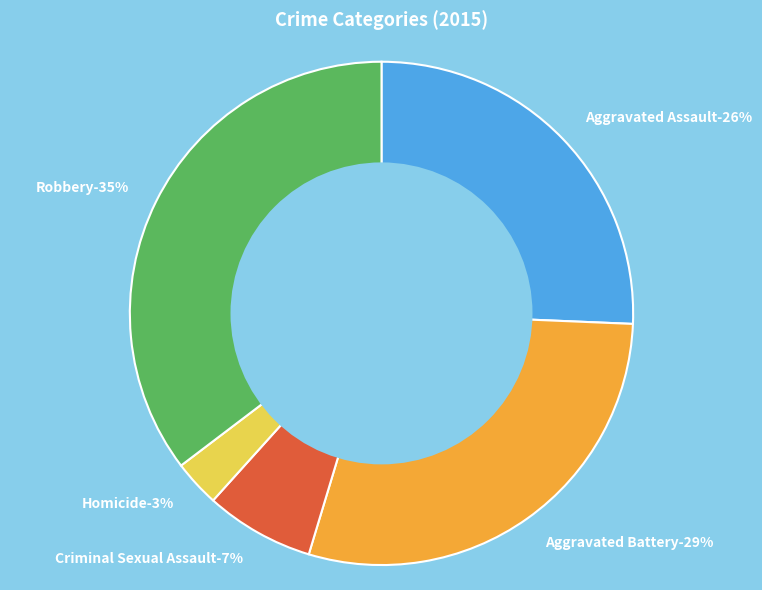

To the nearest percent, what is the difference between the Criminal Sexual Assault and Aggravated Assault slice percentages?

19%